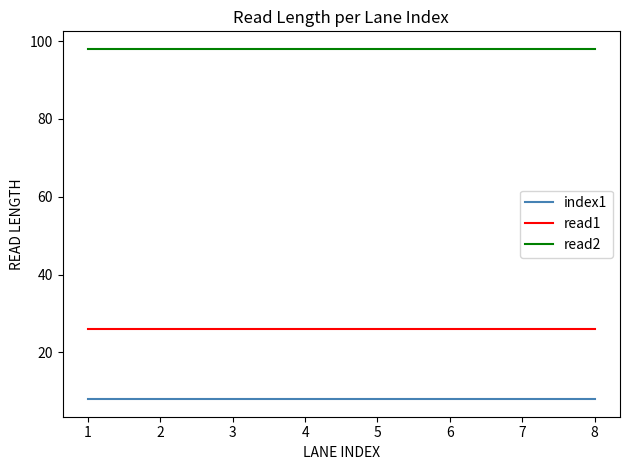

How many lines are shown in the chart?

3